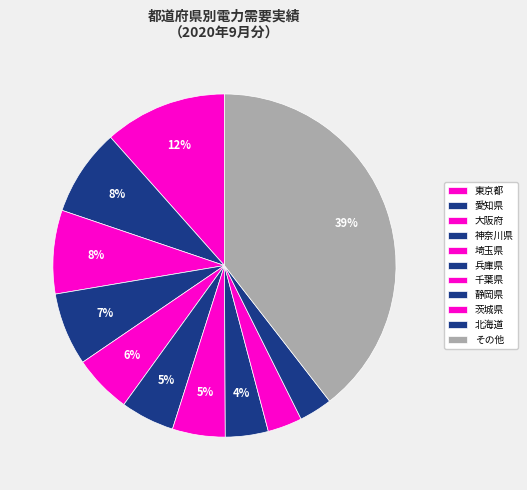

Count the number of slices in the pie.

11